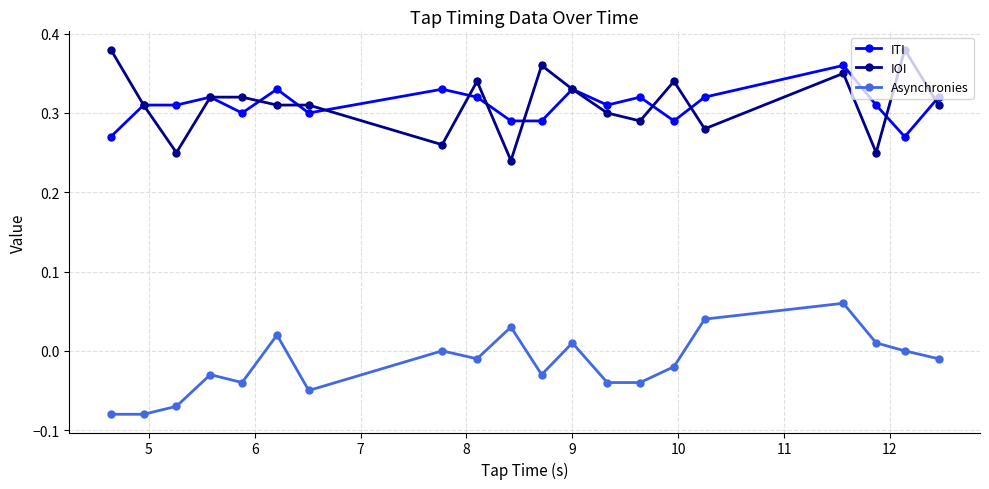

True or false: ITI and Asynchronies cross at least once.

False